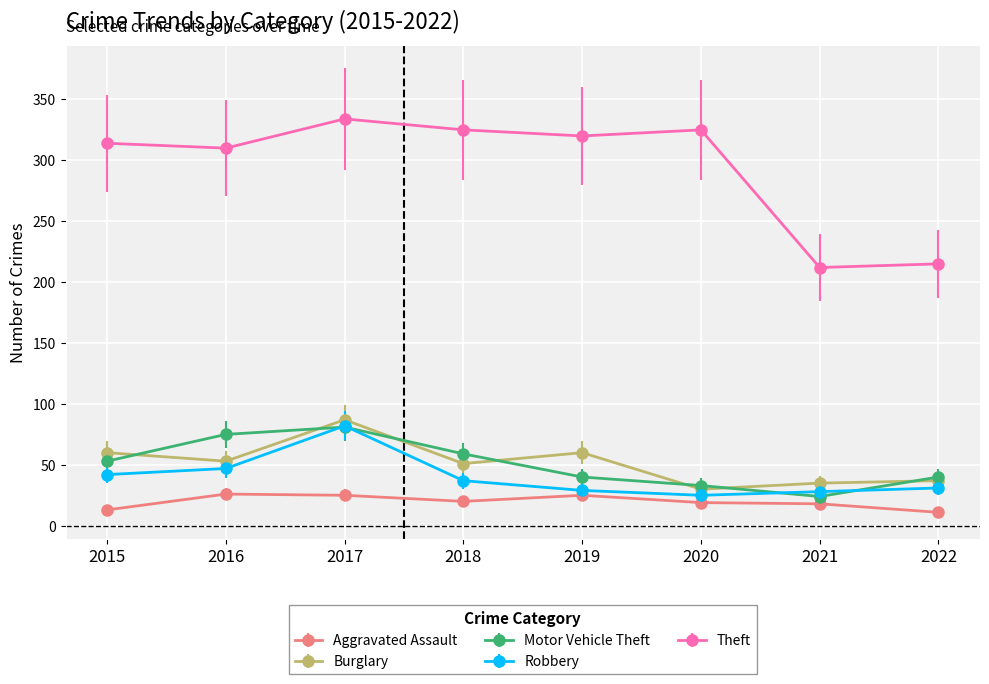

At which category does Burglary reach its first local peak?

2017